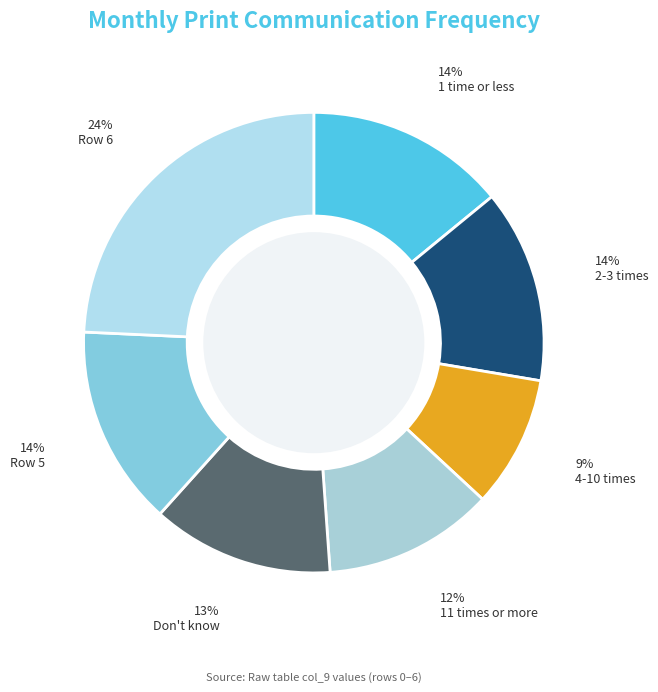

How many segments does this pie chart have?

7